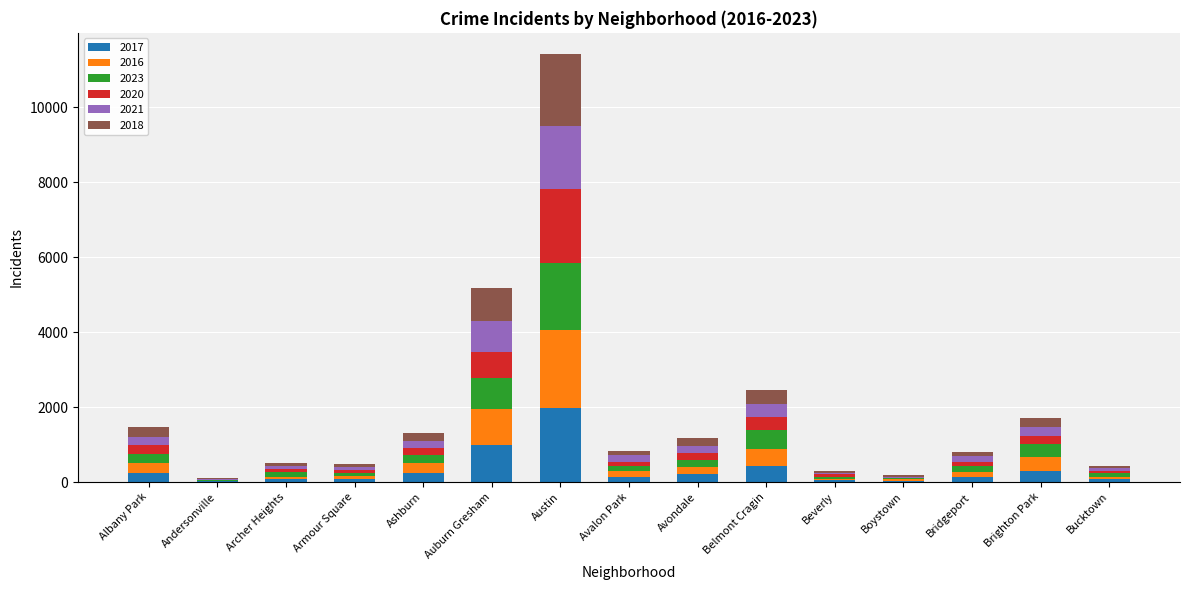

At which category is the sum across all series the highest?

Austin